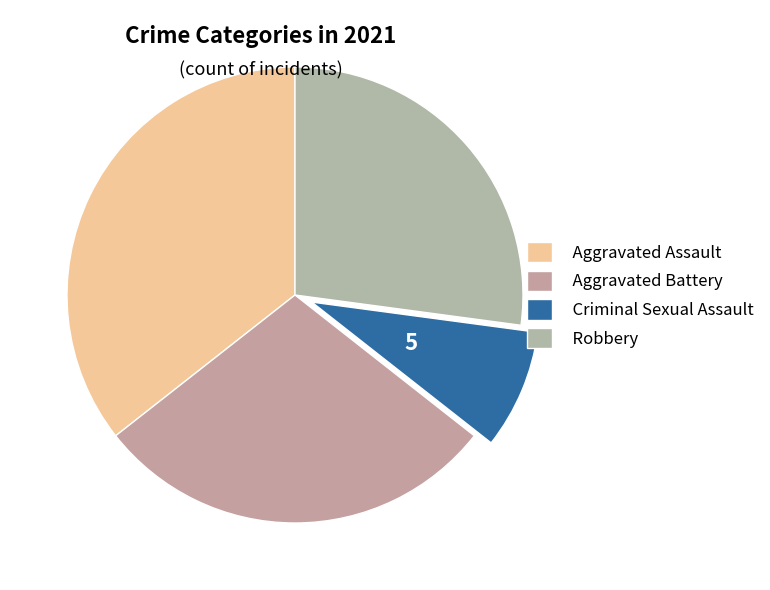

What is the ratio of the value at Aggravated Battery to the value at Criminal Sexual Assault?

3.4